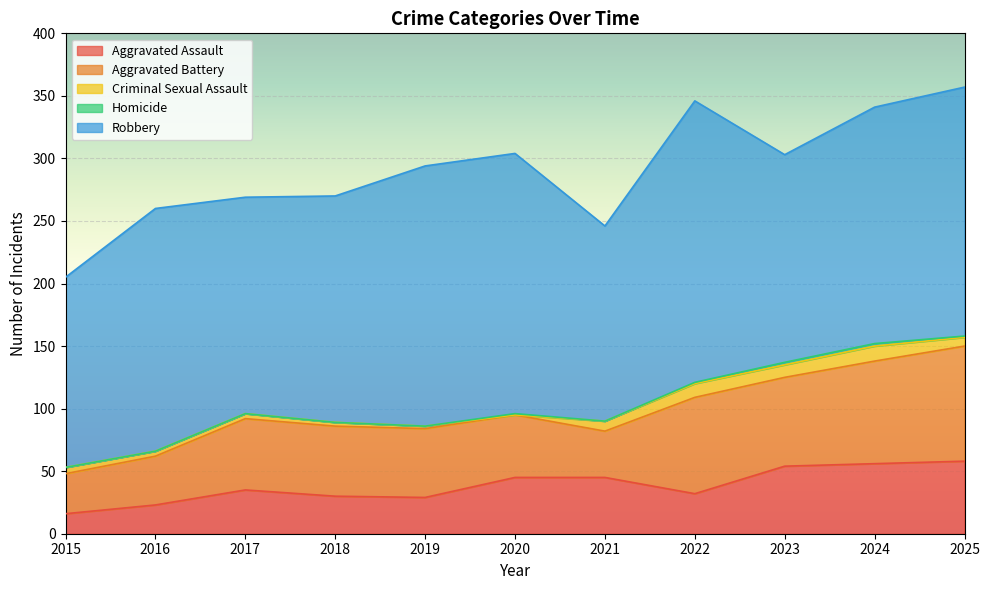

What are all the series names shown in the legend?

Aggravated Assault, Aggravated Battery, Criminal Sexual Assault, Homicide, Robbery